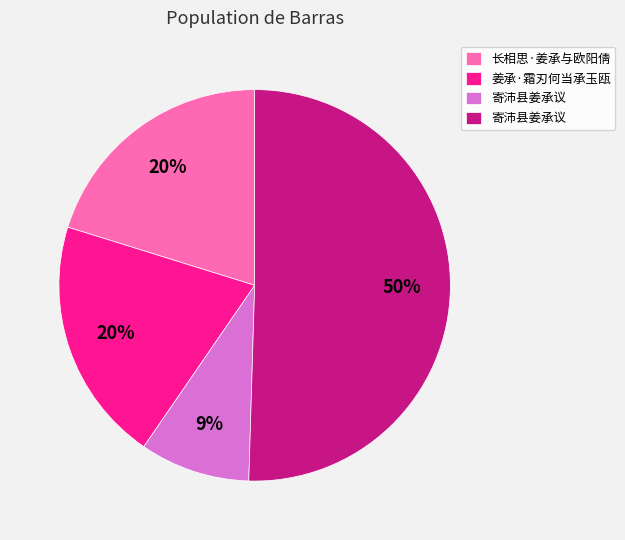

To the nearest percent, what is the average slice percentage?

25%